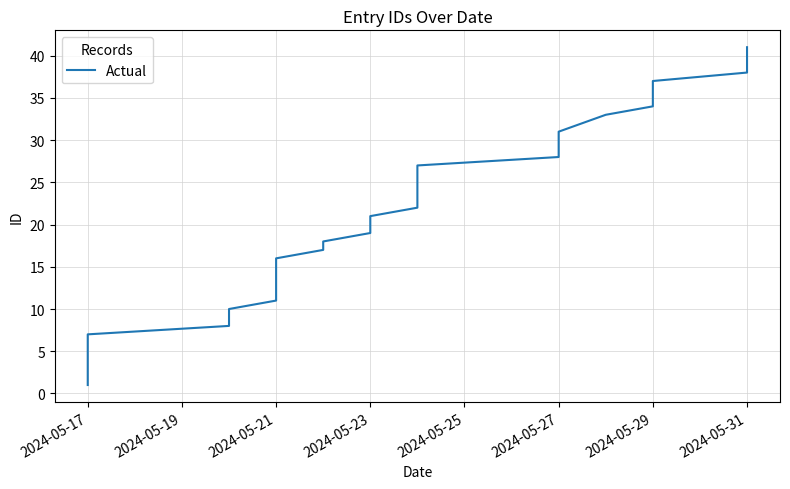

What is the minimum value shown in the chart?

1